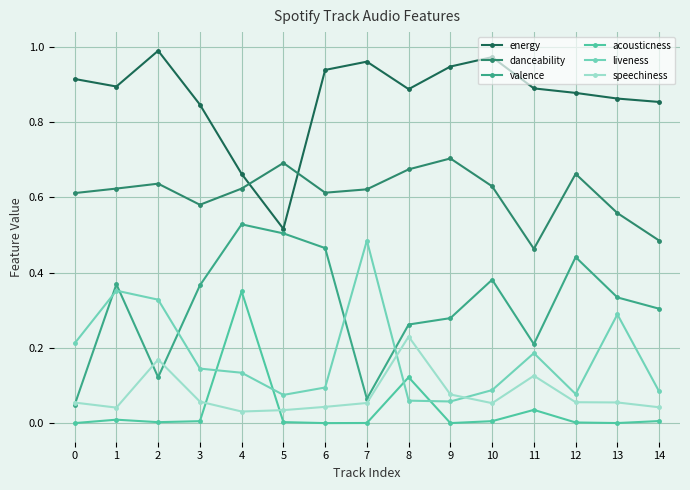

How many lines are shown in the chart?

6